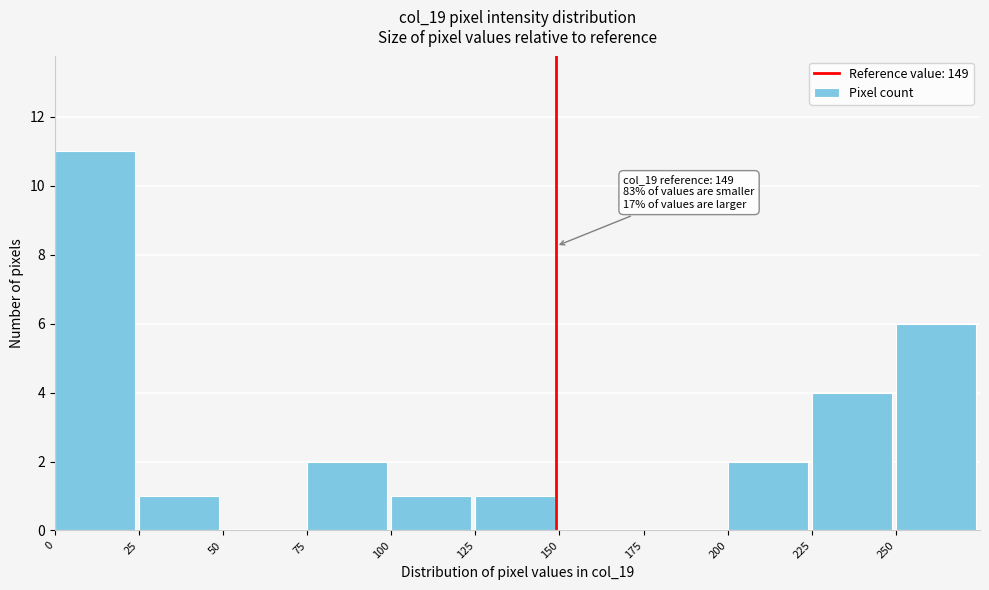

Which range on the x-axis has the tallest bar?

0 to 25